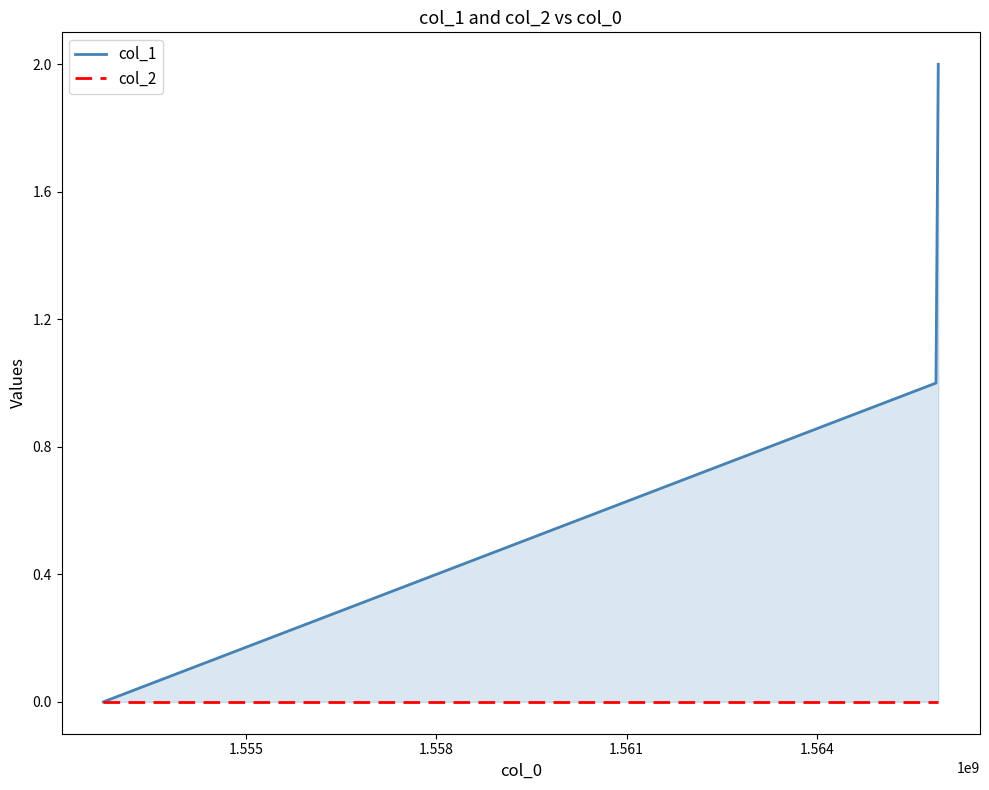

True or false: col_2 has a value of 0 at 1.558.

True